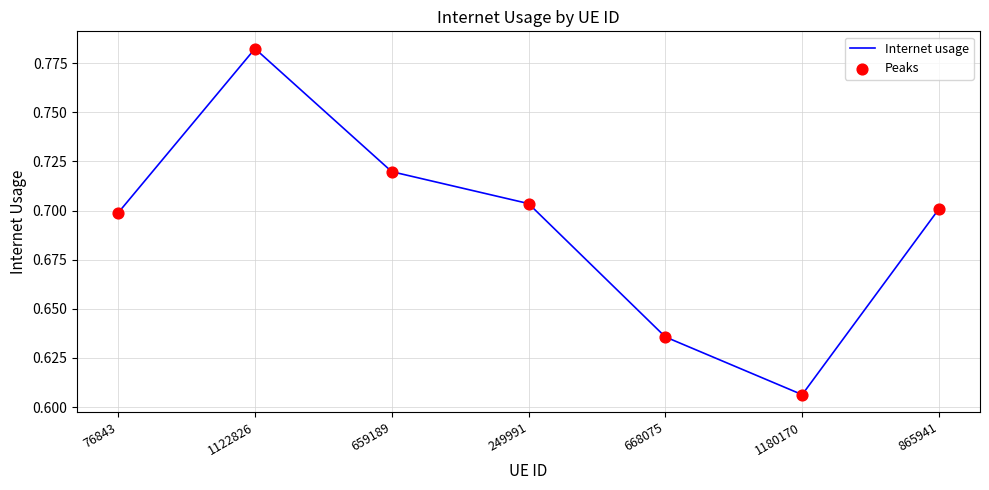

True or false: the data has more than 0 interior local peaks.

True